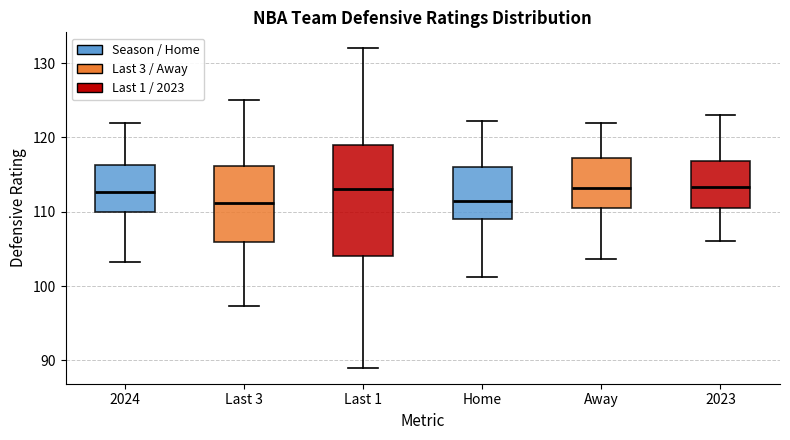

Reading left to right, read every box against the y-axis: the position of its median line, the range the box covers, and the ends of its whiskers. The values are not printed on the chart, so give them approximately, as read against the axis.

2024: median 113, box 110 to 116, whiskers 103 to 122
Last 3: median 111, box 106 to 116, whiskers 97 to 125
Last 1: median 113, box 104 to 119, whiskers 89 to 132
Home: median 112, box 109 to 116, whiskers 101 to 122
Away: median 113, box 110 to 117, whiskers 104 to 122
2023: median 113, box 111 to 117, whiskers 106 to 123